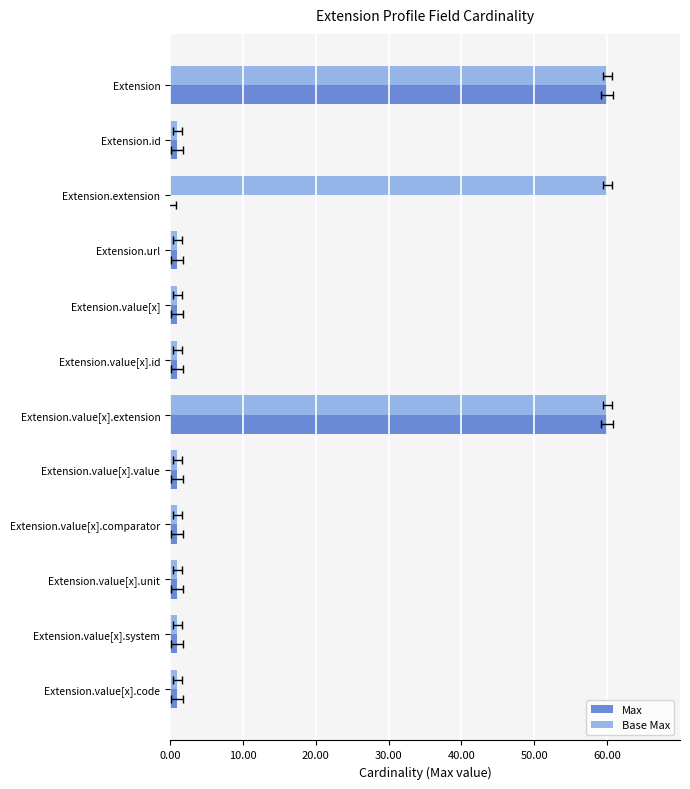

List the series in order of their overall mean, highest first.

Base Max, Max